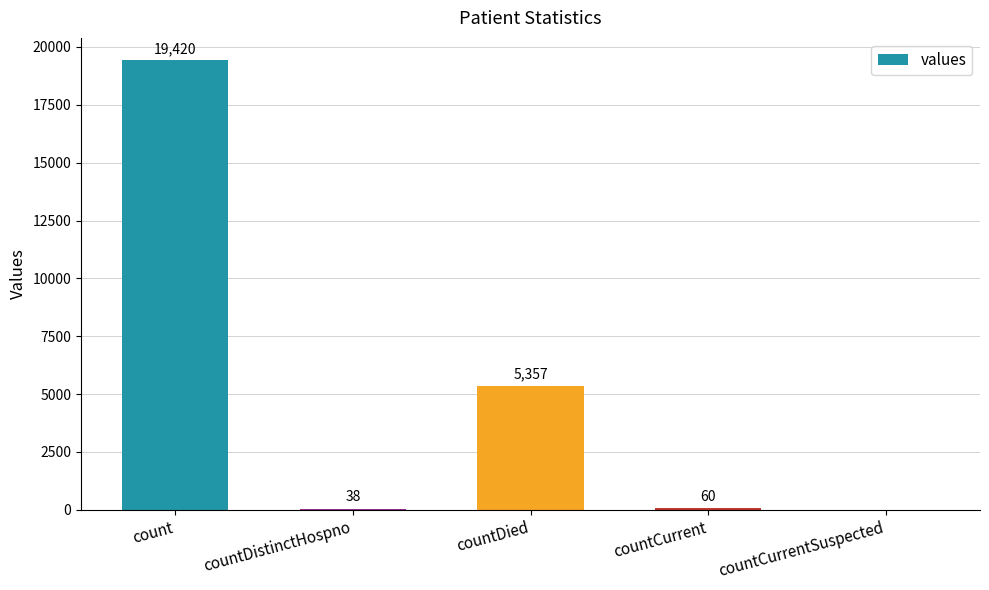

The chart shows a value of 38 at countDistinctHospno. True or false?

True